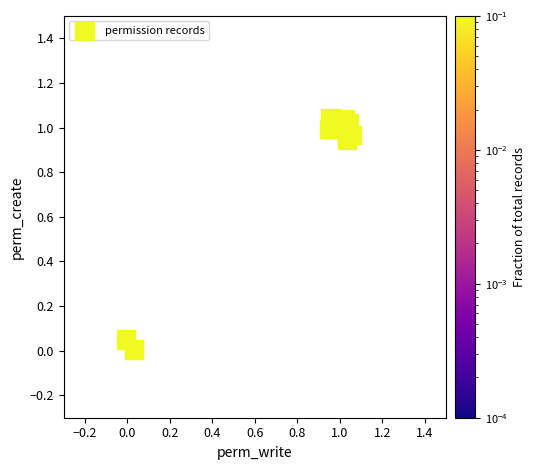

What is the average X value?

0.8